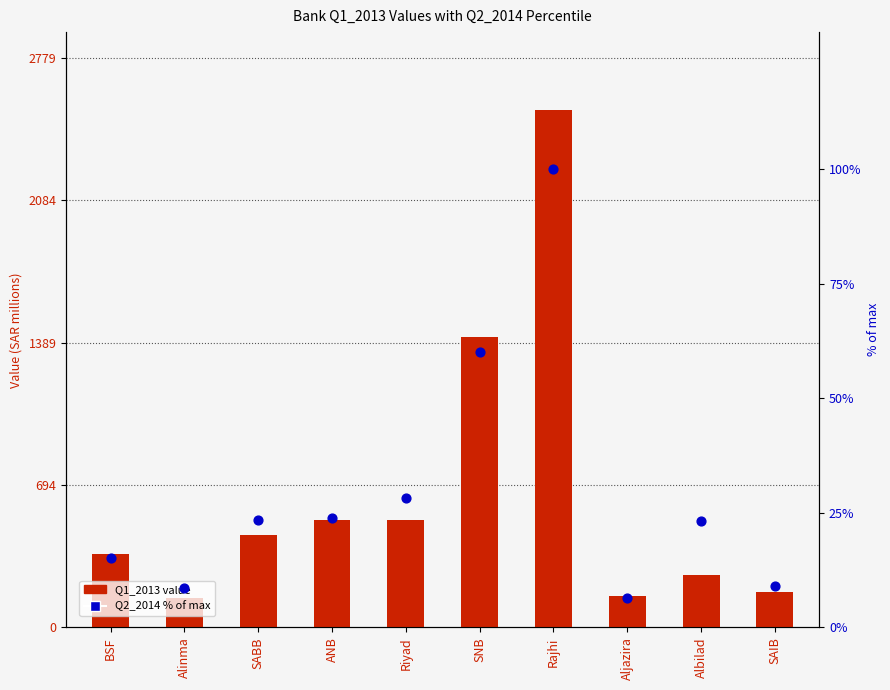

Which series has the largest Y range (max minus min)?

Q1_2013 value